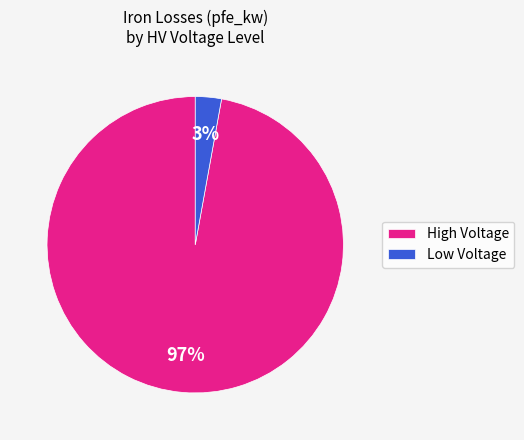

What is the smallest slice in the pie chart?

Low Voltage